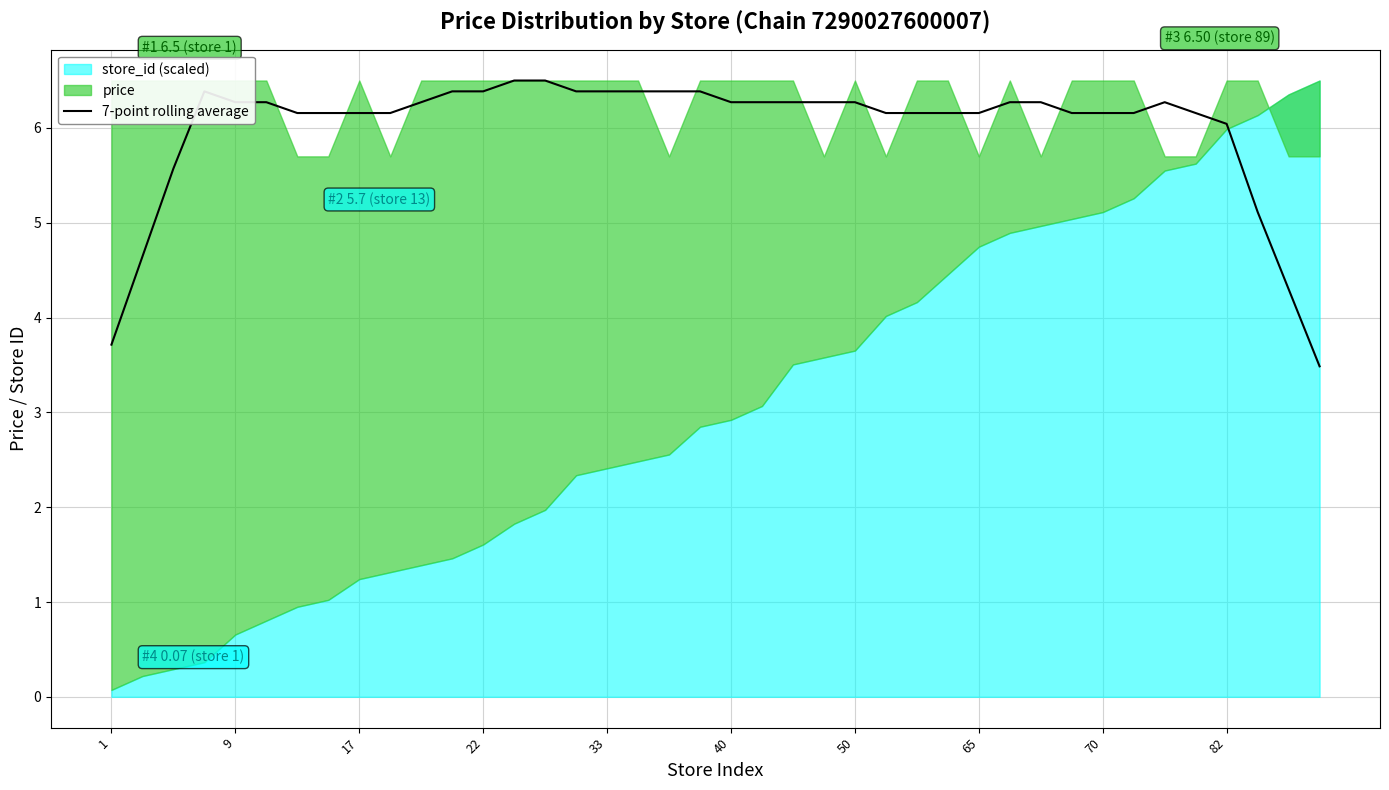

True or false: 7-point rolling average has a value of 6.2 at 65.

True